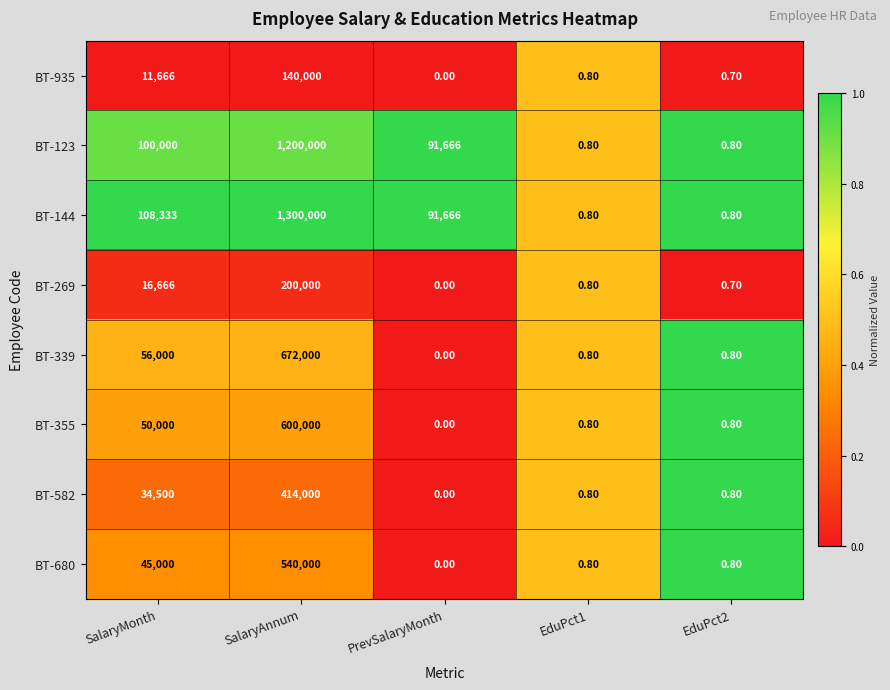

Which series changed the most between SalaryAnnum and EduPct2?

BT-144